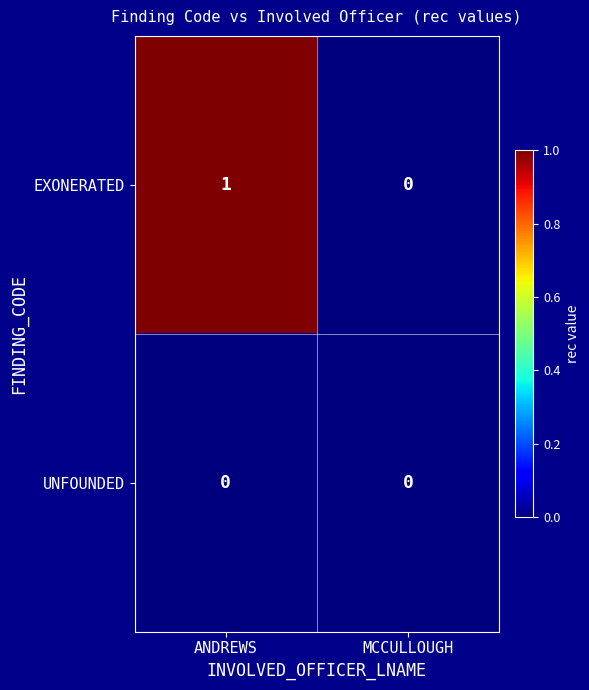

List the labels in order of EXONERATED value, smallest first.

MCCULLOUGH, ANDREWS